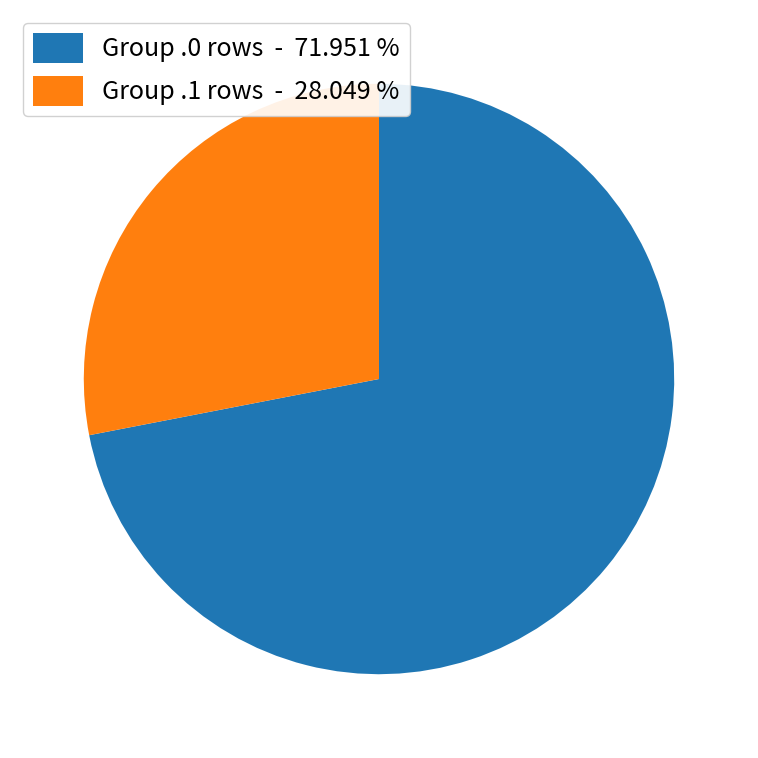

Between Group .0 rows - 71.951 % and Group .1 rows - 28.049 %, which is larger?

Group .0 rows - 71.951 %